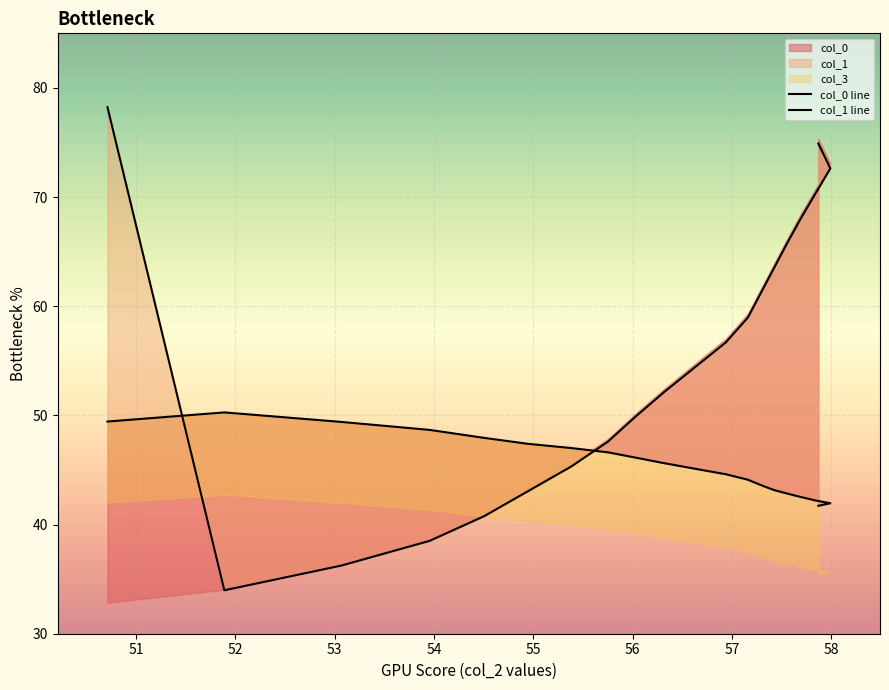

How many values in the col_0 line series are below 45?

9